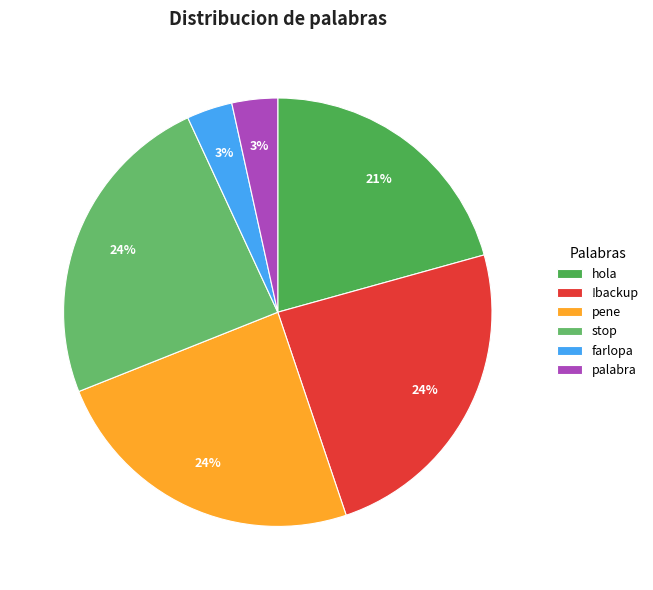

How many slices are in this pie chart?

6